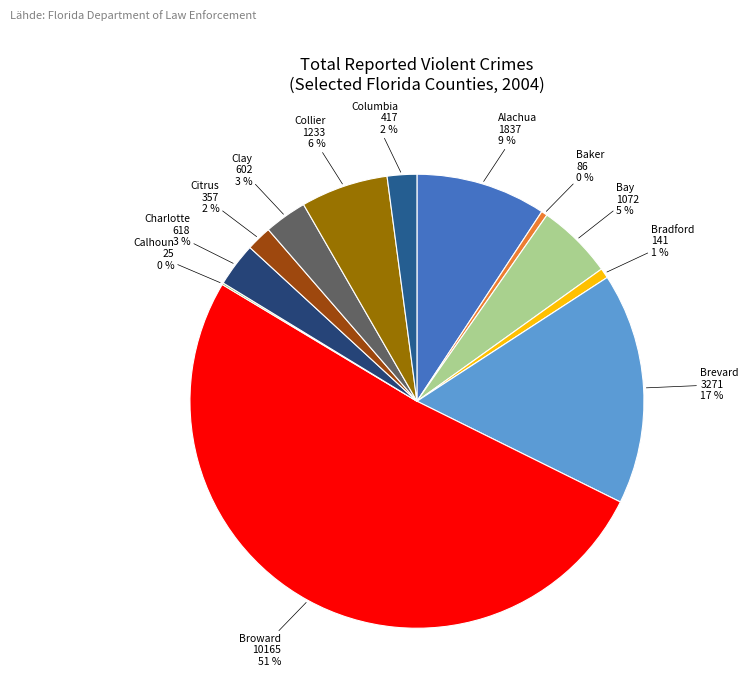

Which slice is the largest?

Broward